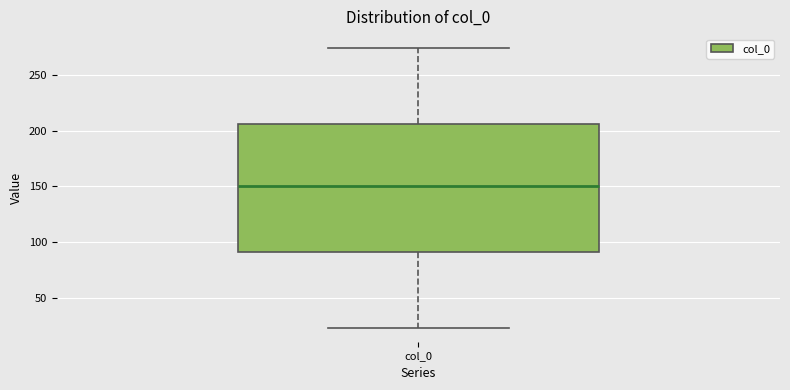

Transcribe this box plot: give where the median line is, the range the box spans, and where the two whiskers end, as read against the y-axis. The values are not printed on the chart, so give them approximately, as read against the axis.

median 150, box 90 to 205, whiskers 25 to 275